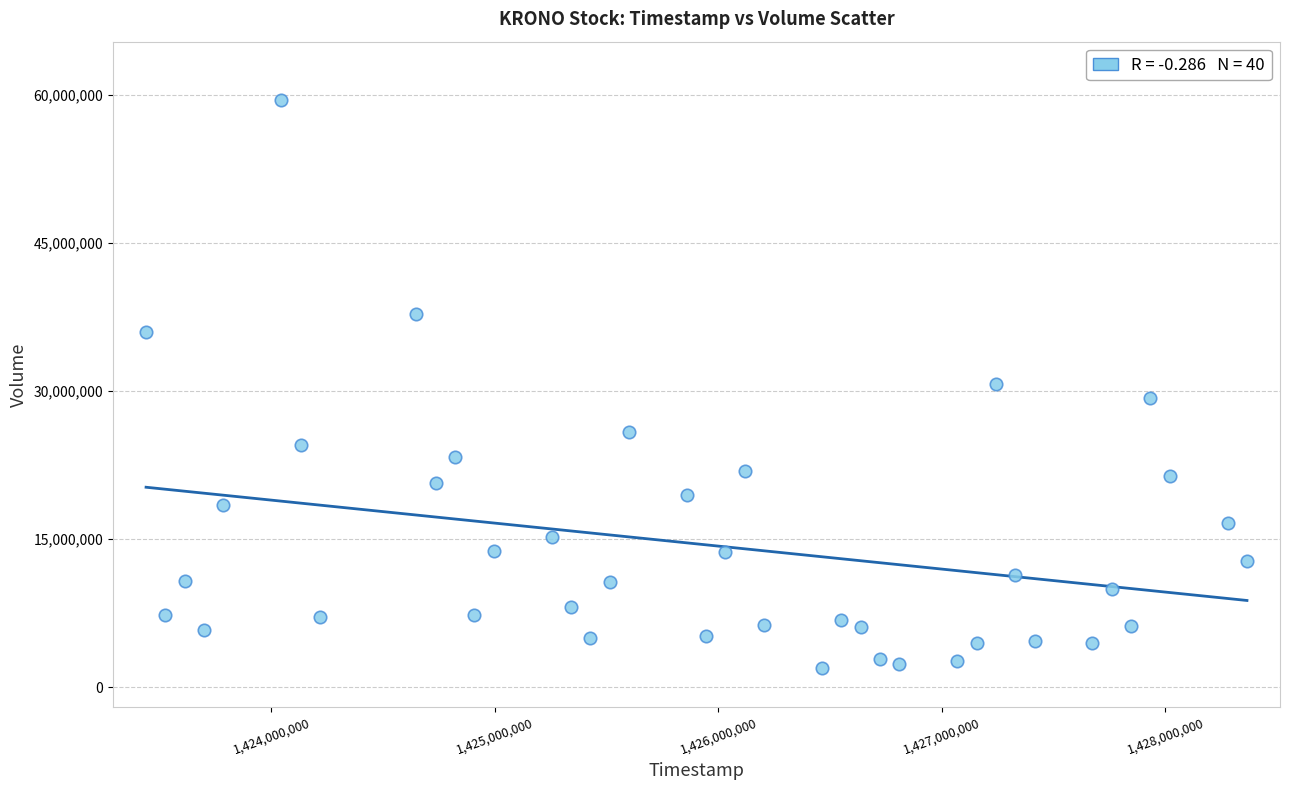

What is the range of X values (max minus min)?

4924800